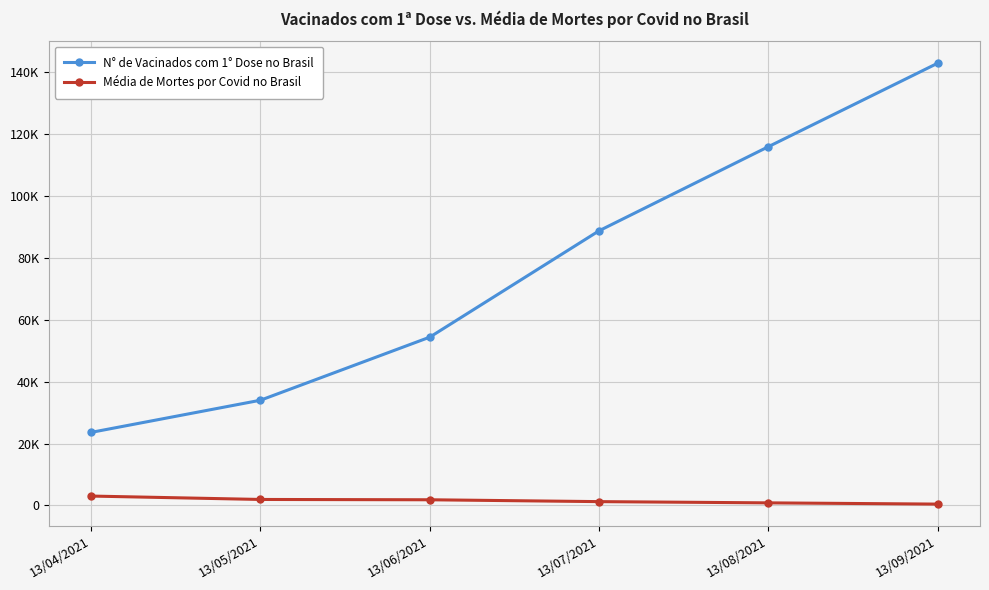

Reading left to right, transcribe all the data shown in this chart.

N° de Vacinados com 1° Dose no Brasil: 23600	34000	54400	88800	116000	143000
Média de Mortes por Covid no Brasil: 3000	1900	1800	1200	800	400